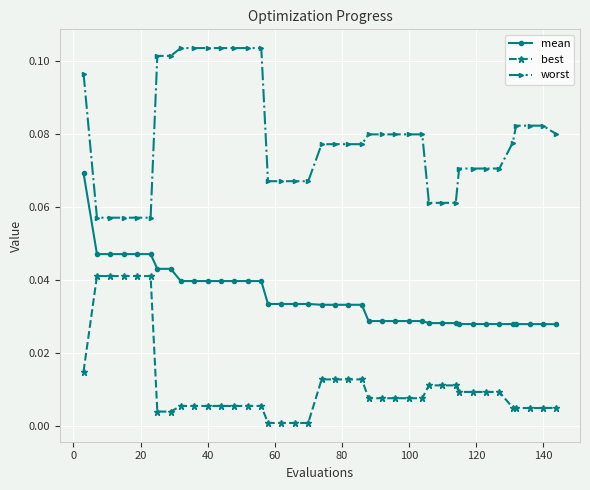

What is the sum of all mean values?

1.4